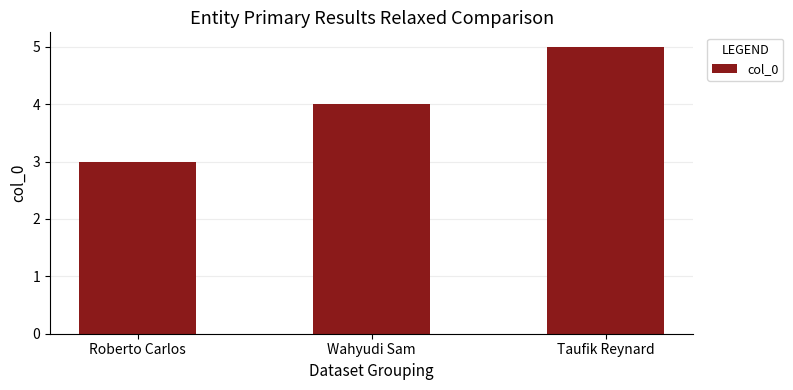

How many values are between 3 and 5?

3